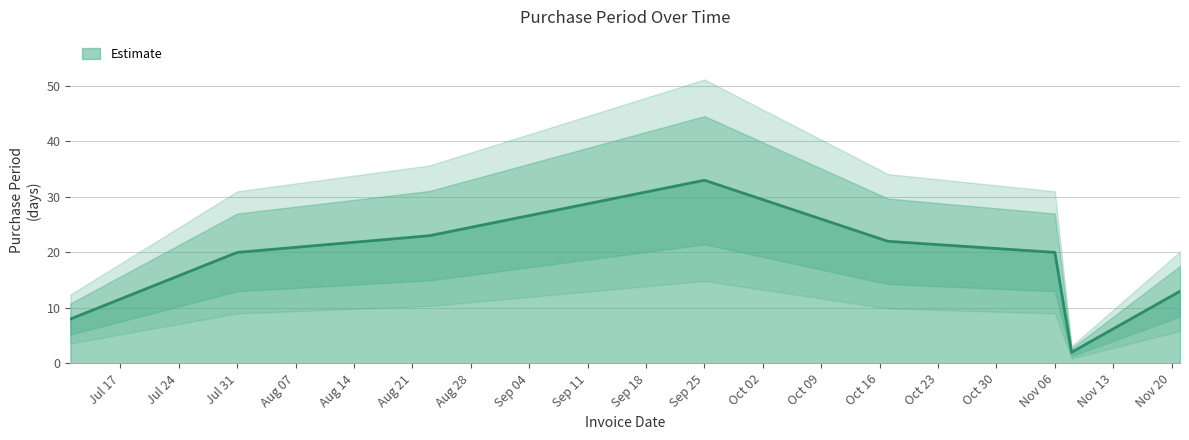

Which has a higher value, 2017-10-17 or 2017-11-21?

2017-10-17